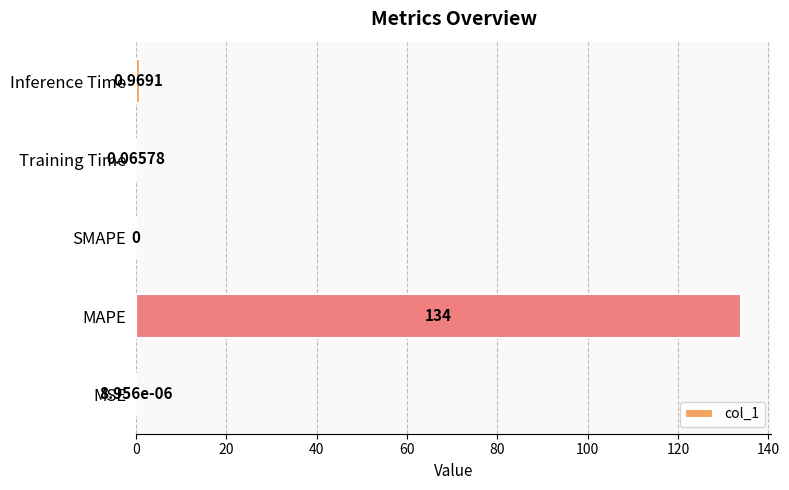

Where is the data nearest to the value 66?

Inference Time